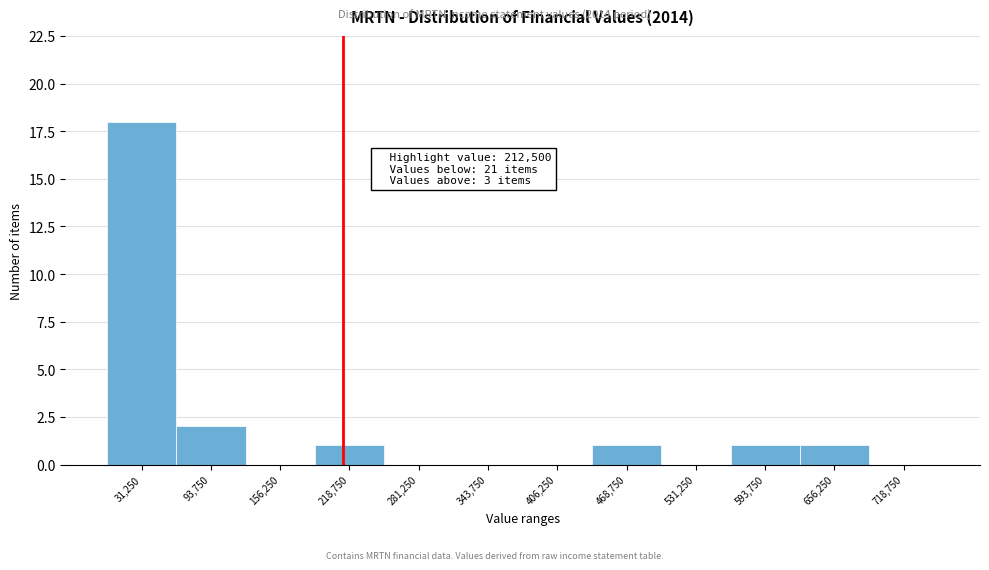

Over which range of the x-axis is the bar tallest?

0 to 60000